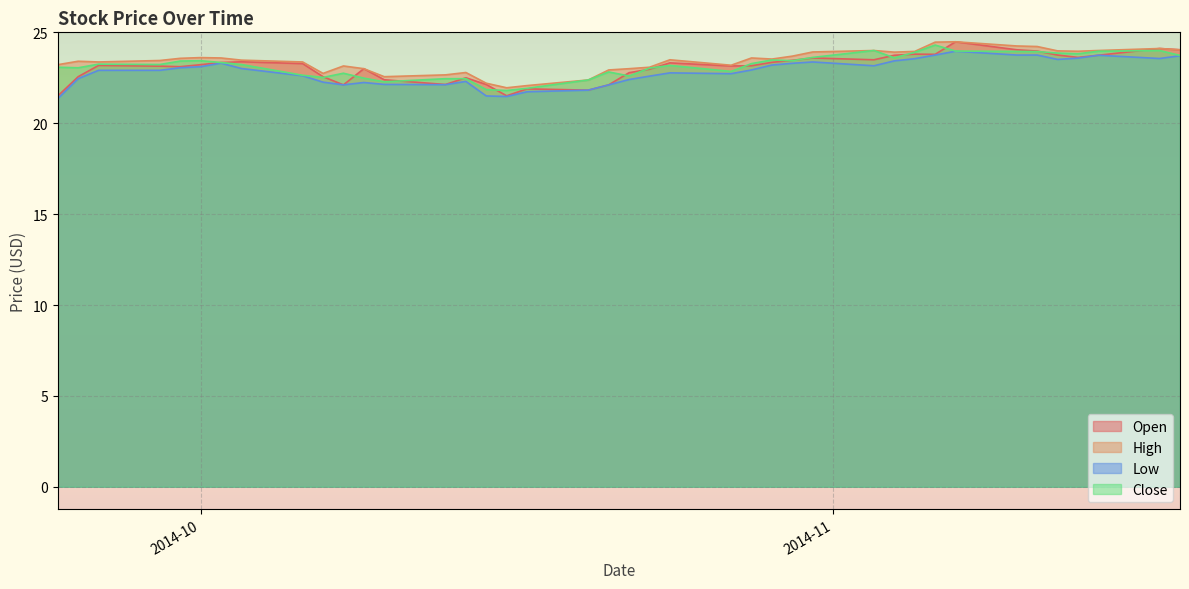

How many lines are shown in the chart?

4